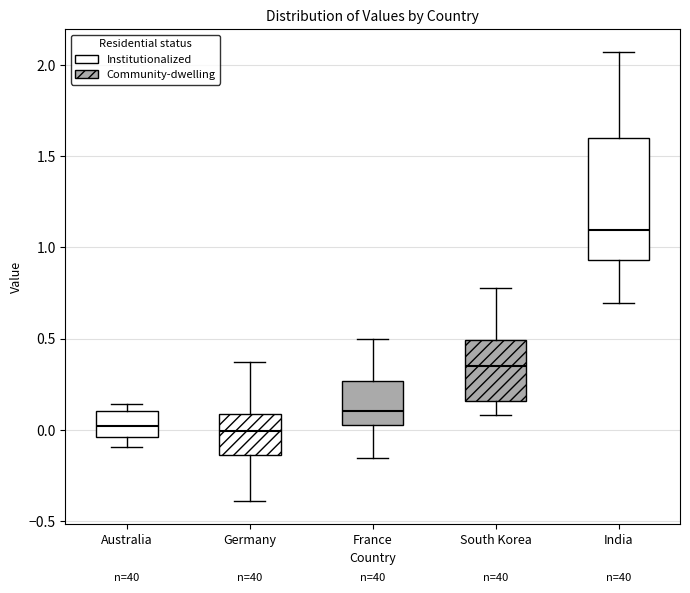

Reading left to right, read every box against the y-axis: the position of its median line, the range the box covers, and the ends of its whiskers. The values are not printed on the chart, so give them approximately, as read against the axis.

Australia: median 0.00, box -0.05 to 0.10, whiskers -0.10 to 0.15
Germany: median 0.00, box -0.15 to 0.10, whiskers -0.40 to 0.35
France: median 0.10, box 0.05 to 0.25, whiskers -0.15 to 0.50
South Korea: median 0.35, box 0.15 to 0.50, whiskers 0.10 to 0.80
India: median 1.10, box 0.95 to 1.60, whiskers 0.70 to 2.05